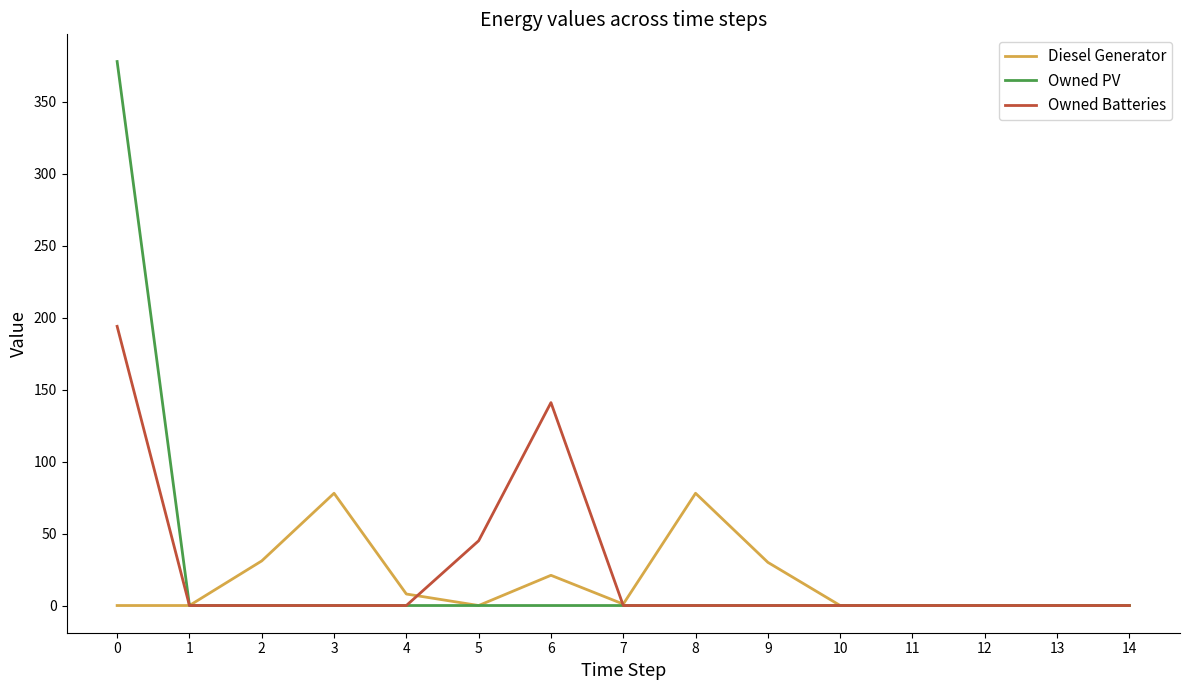

Rank the series by their maximum value, from highest to lowest.

Owned PV, Owned Batteries, Diesel Generator